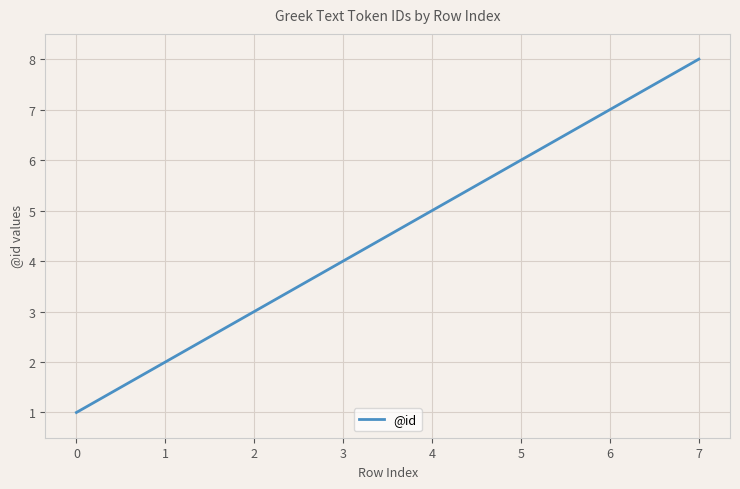

Count the values in the range 3 to 7.

5